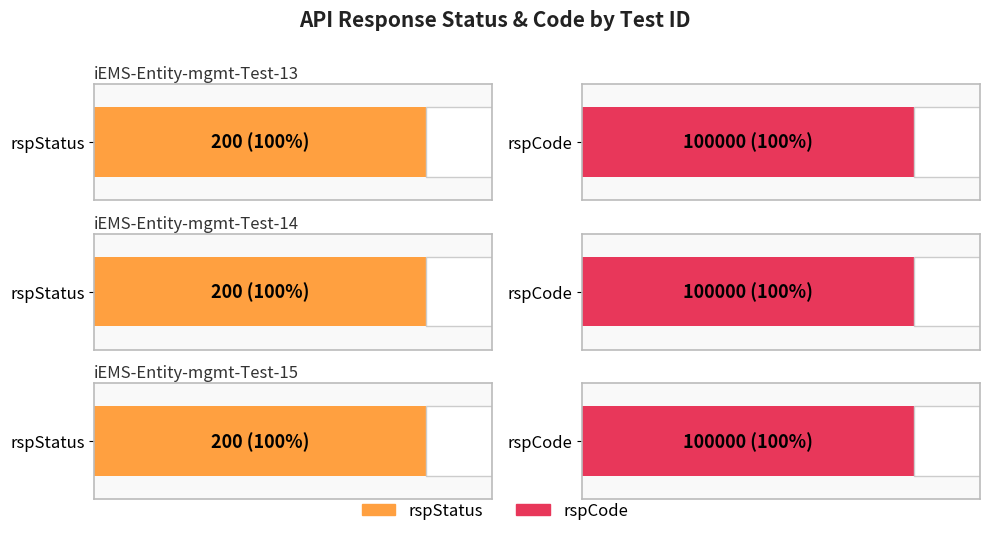

What is the sum of all rspCode values?

300000